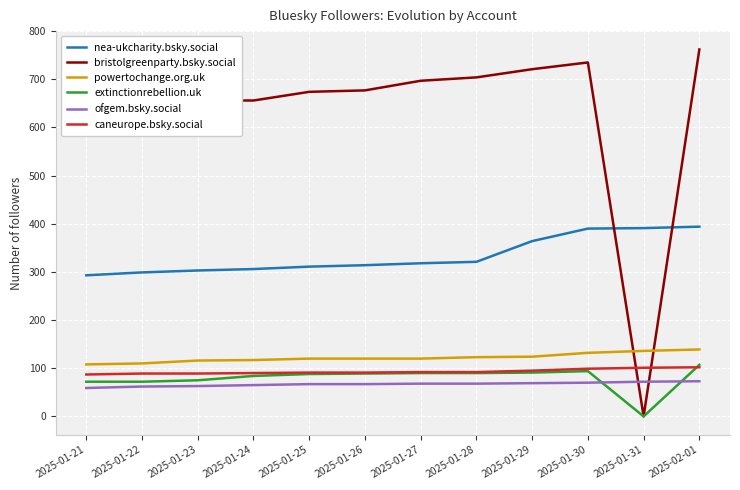

True or false: caneurope.bsky.social has a value of 87 at 2025-01-21.

True